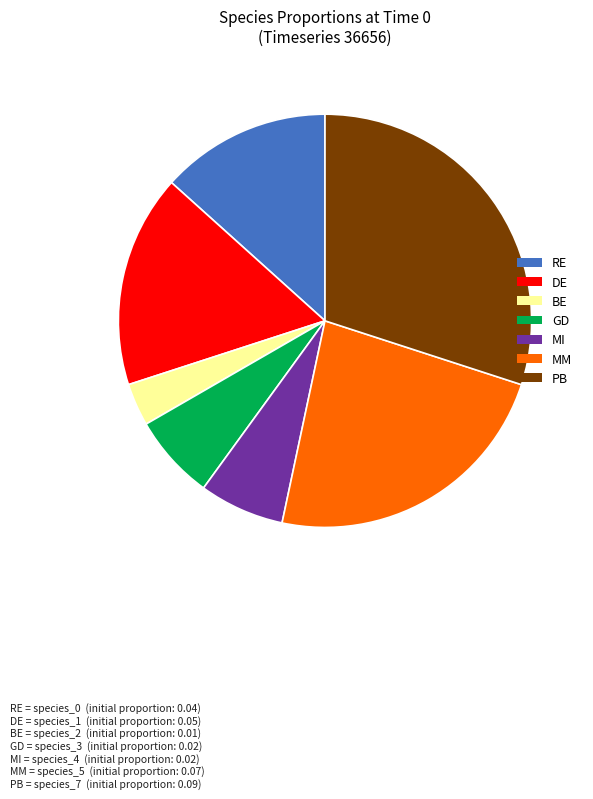

Is there a majority slice in this chart?

No